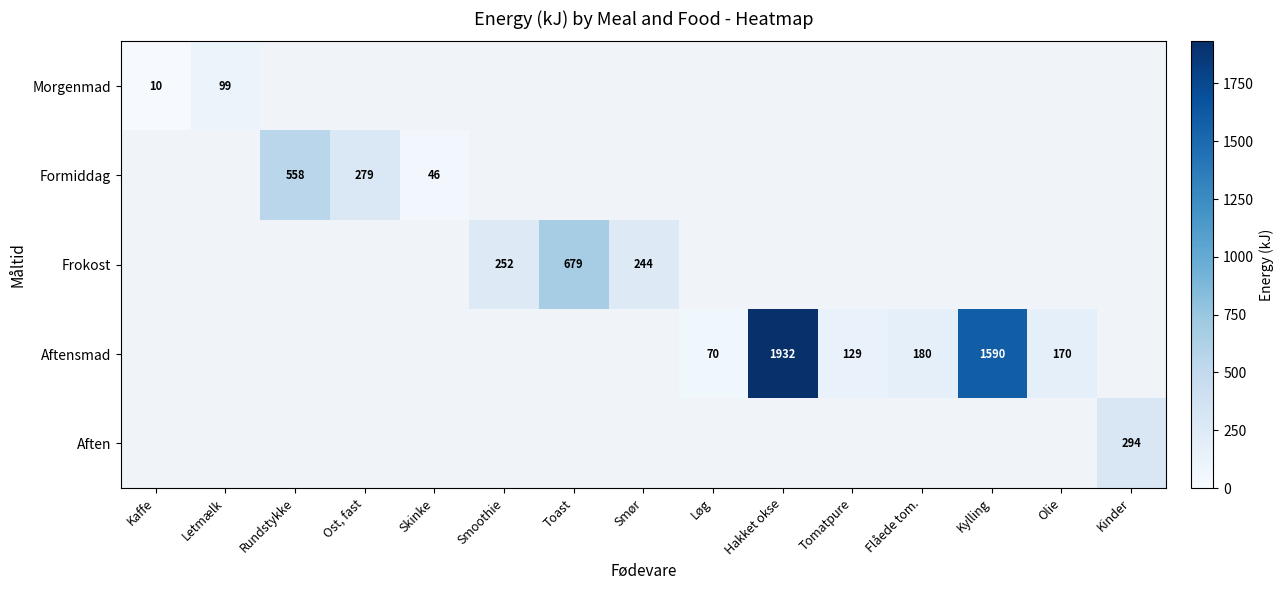

What is the greatest value displayed?

1932.0